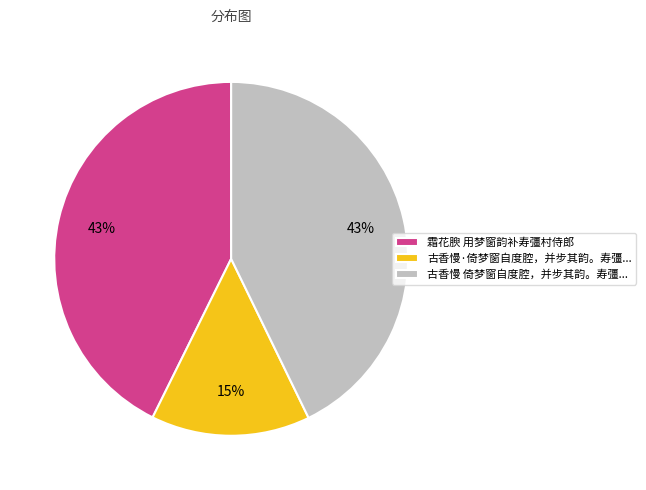

Count the number of slices in the pie.

3